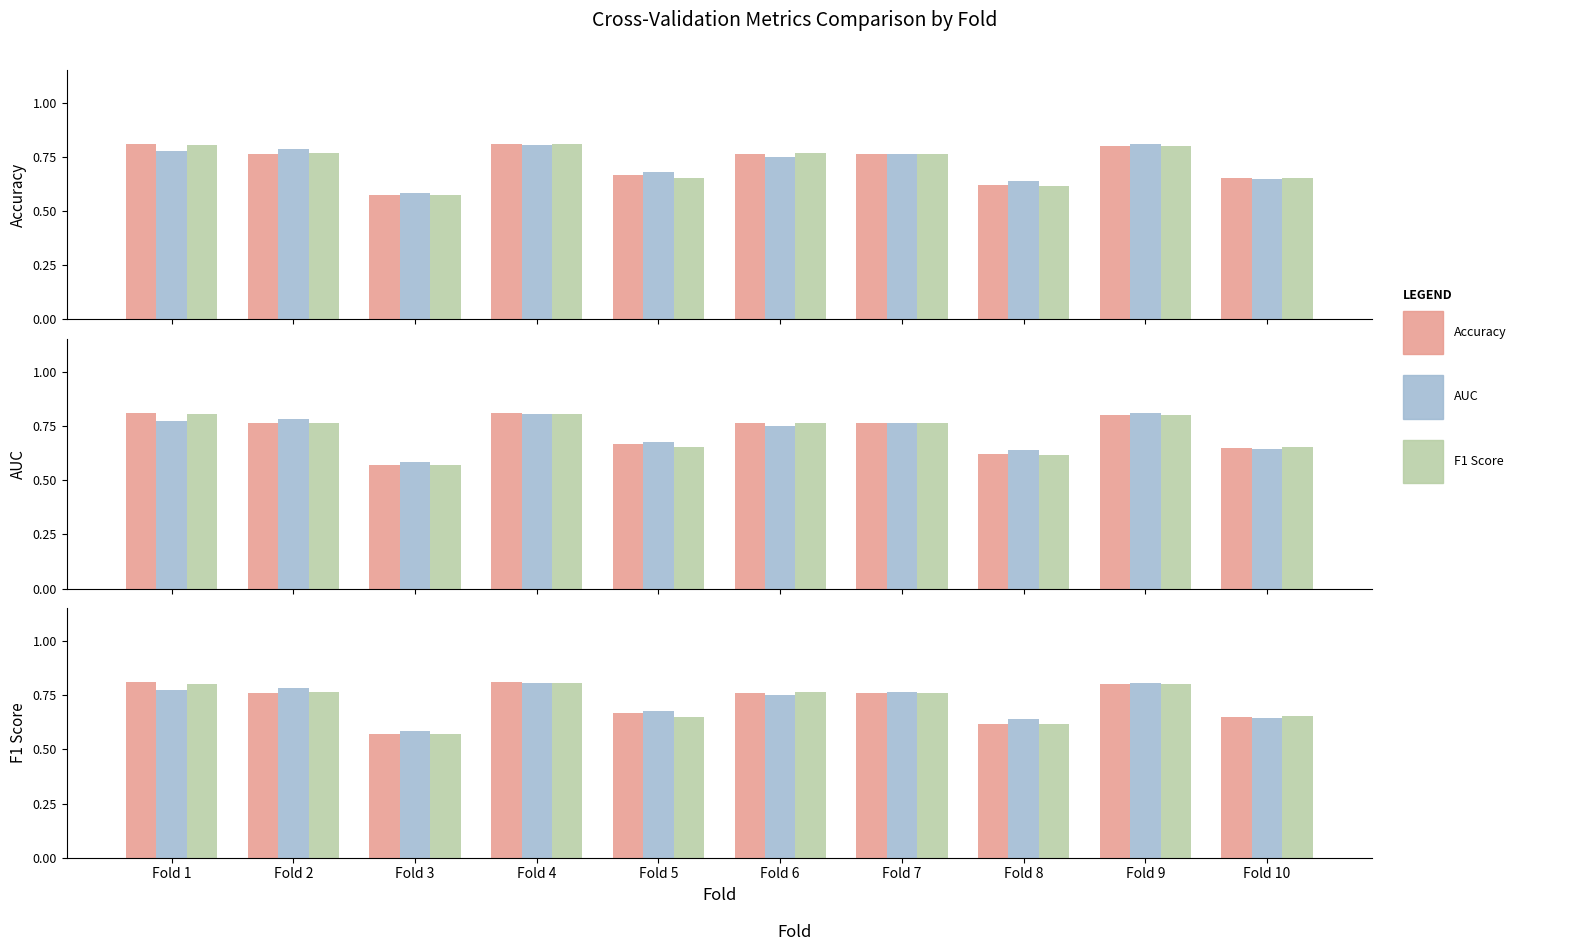

What is the sum of all F1 Score values?

7.2